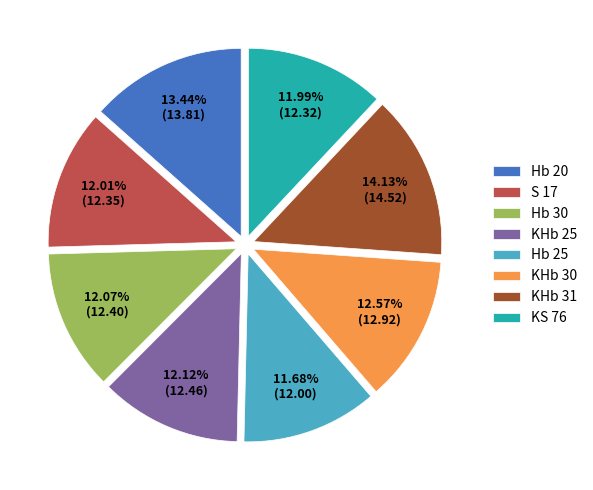

What is the ratio of the value at KHb 25 to the value at Hb 25?

1.0